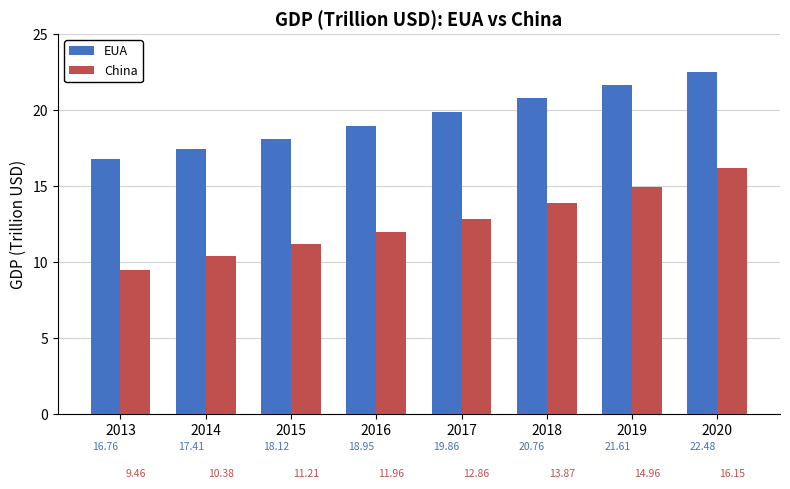

At which label is EUA closest to 19?

2016